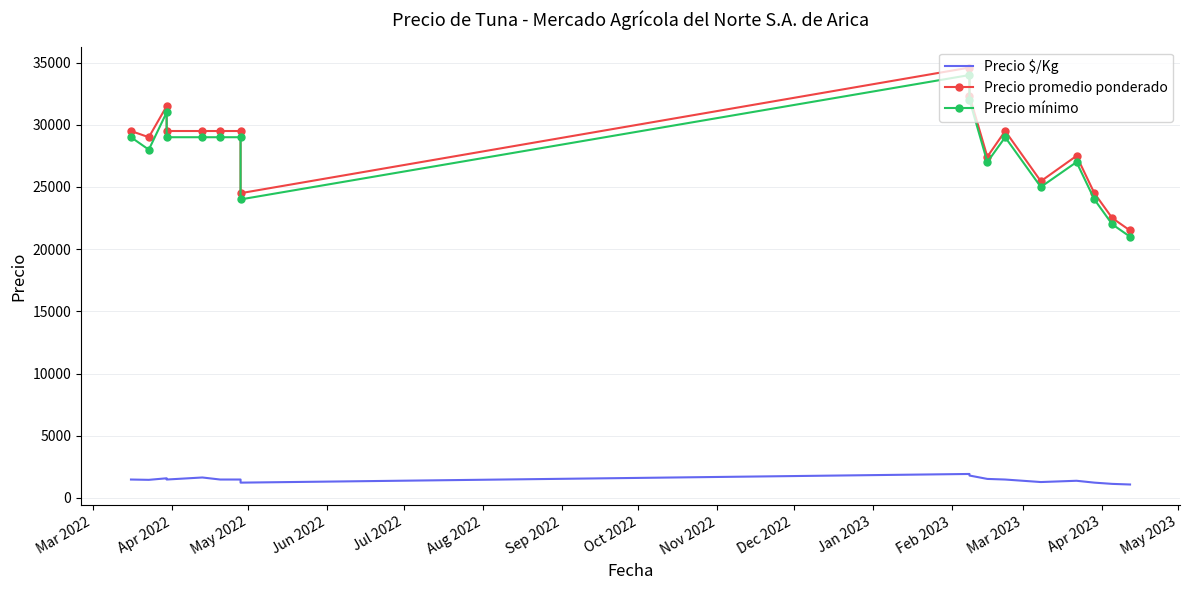

What is the sum of all Precio mínimo values?

469000